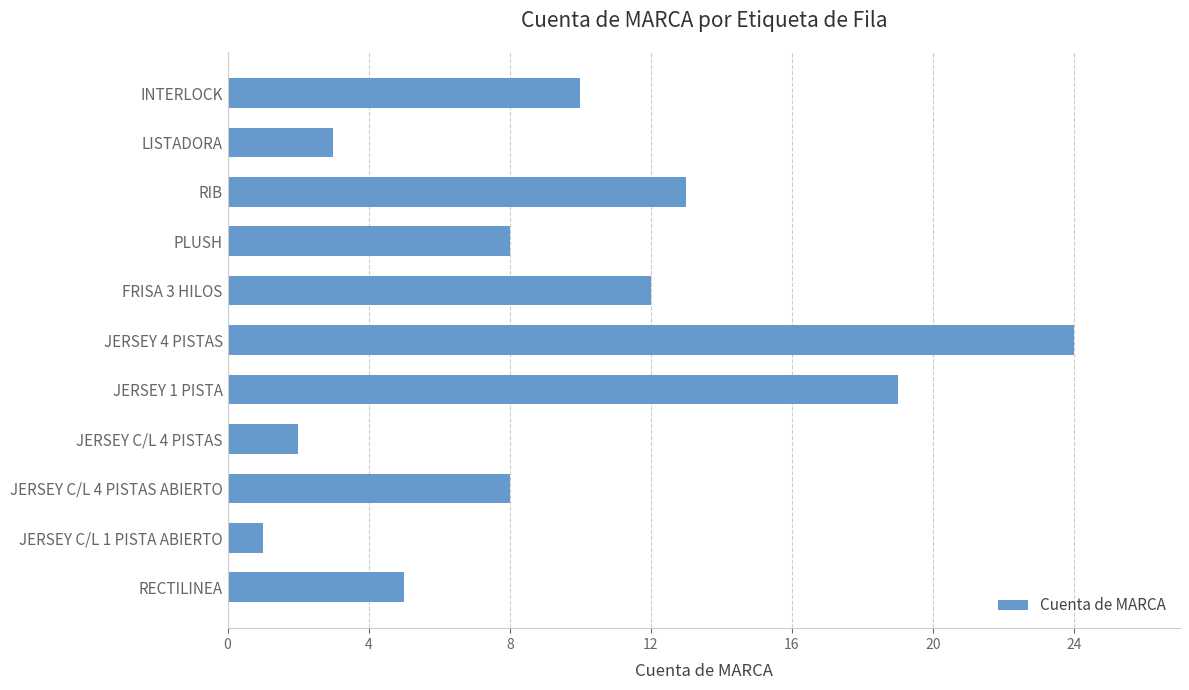

What is the label of the 7th bar from the bottom?

FRISA 3 HILOS